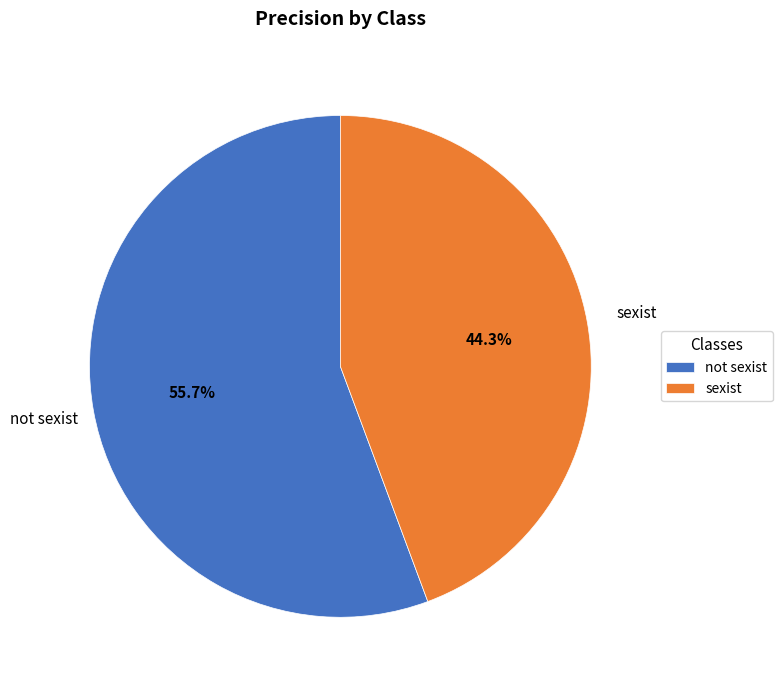

What percentage do sexist and not sexist together represent?

100.0%